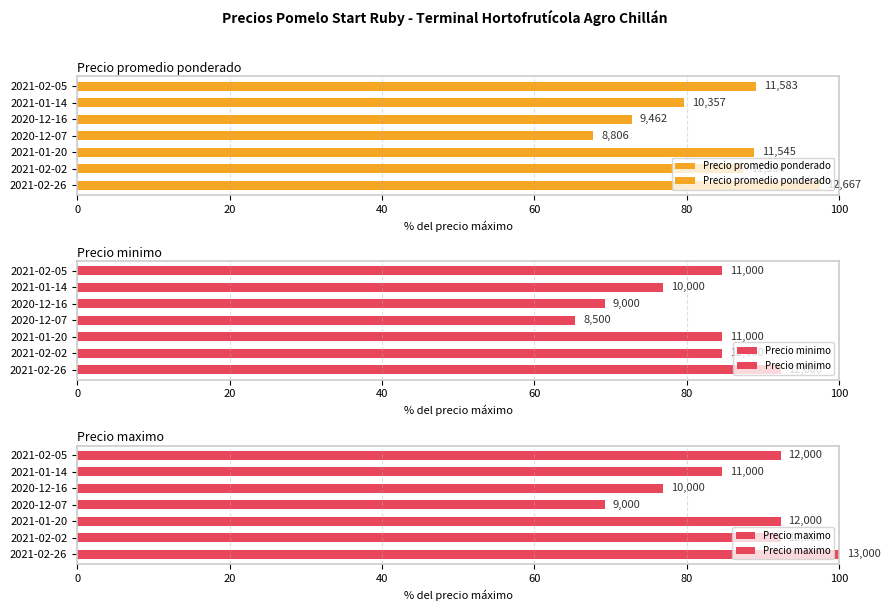

What is the value of the Precio minimo bar at the 6th from the left?

76.9